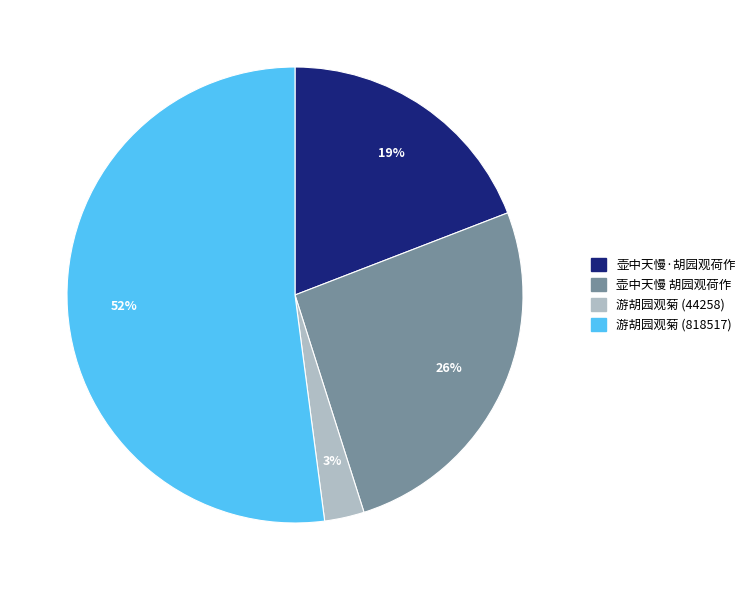

Do 壶中天慢 胡园观荷作 and 游胡园观菊 (818517) together represent more than half of the pie?

Yes